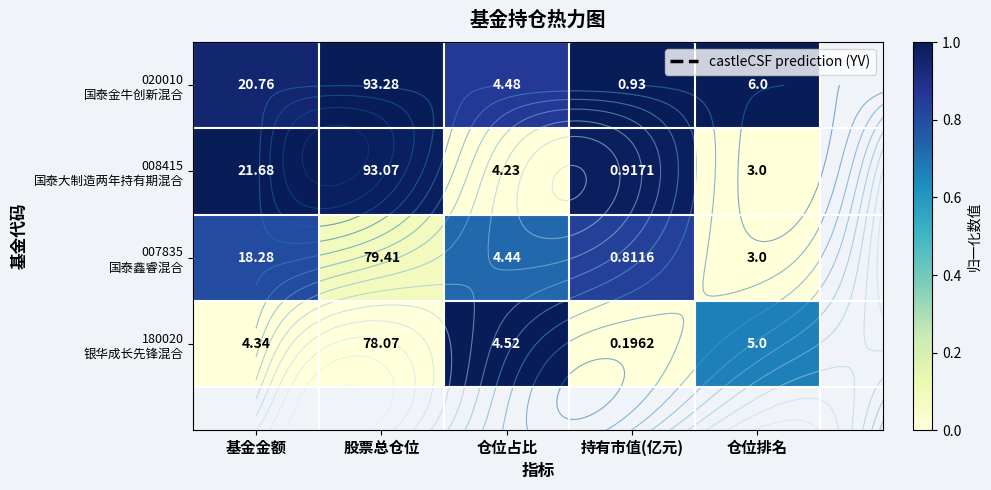

At how many categories does at least one series exceed 0?

5